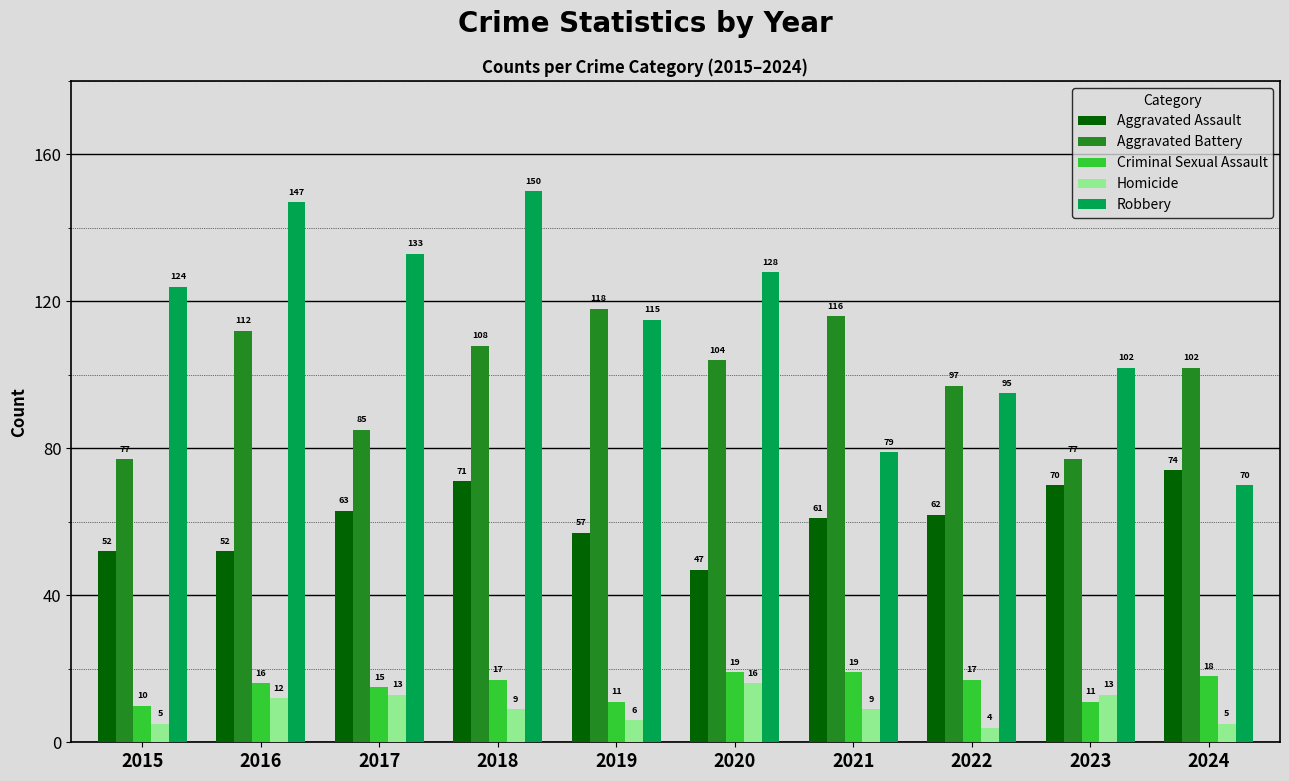

Reading left to right, extract all data points from this chart.

Aggravated Assault: 2015=52	2016=52	2017=63	2018=71	2019=57	2020=47	2021=61	2022=62	2023=70	2024=74
Aggravated Battery: 2015=77	2016=112	2017=85	2018=108	2019=118	2020=104	2021=116	2022=97	2023=77	2024=102
Criminal Sexual Assault: 2015=10	2016=16	2017=15	2018=17	2019=11	2020=19	2021=19	2022=17	2023=11	2024=18
Homicide: 2015=5	2016=12	2017=13	2018=9	2019=6	2020=16	2021=9	2022=4	2023=13	2024=5
Robbery: 2015=124	2016=147	2017=133	2018=150	2019=115	2020=128	2021=79	2022=95	2023=102	2024=70